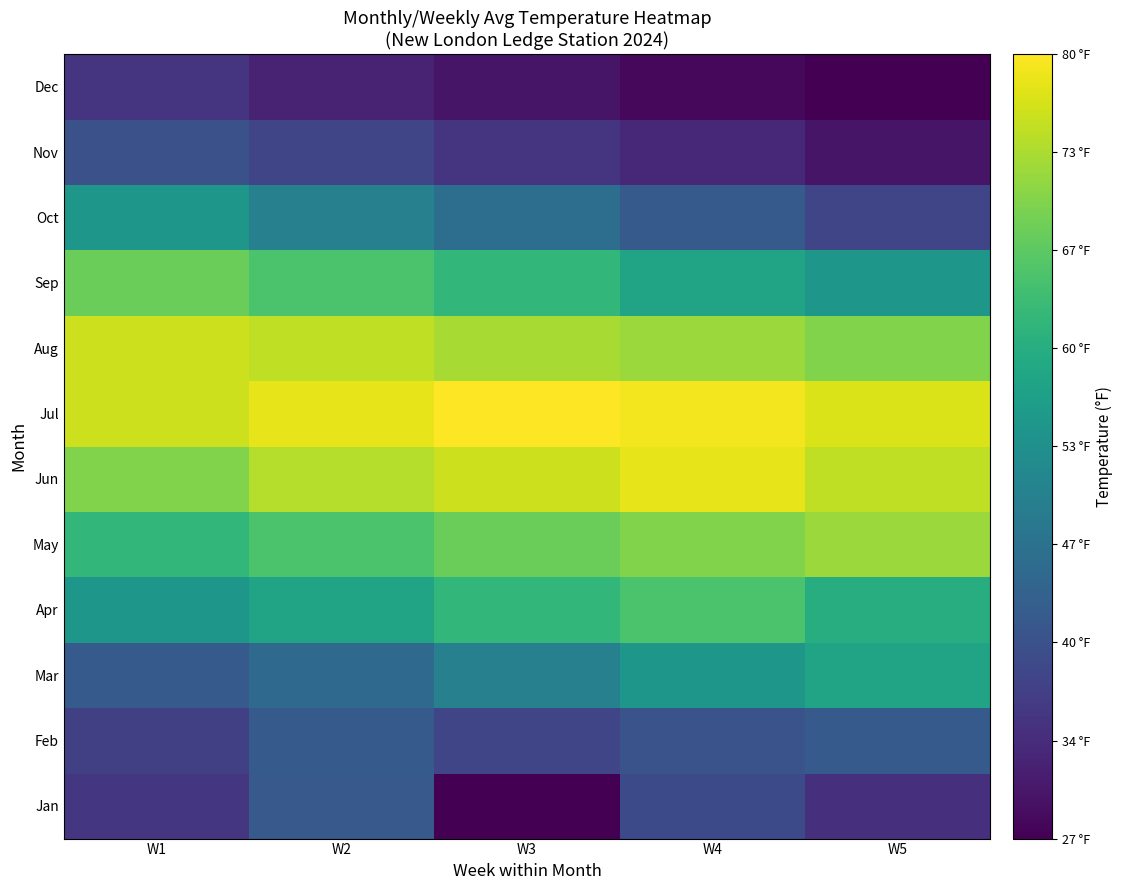

Which series has the largest total across all categories?

Jul